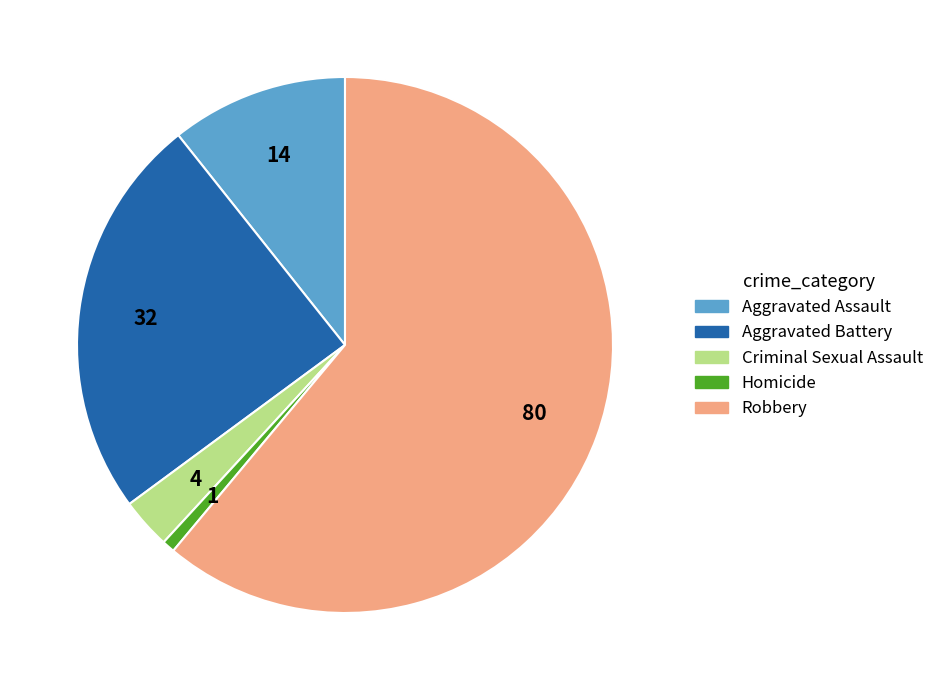

Does any single category account for the majority?

Yes